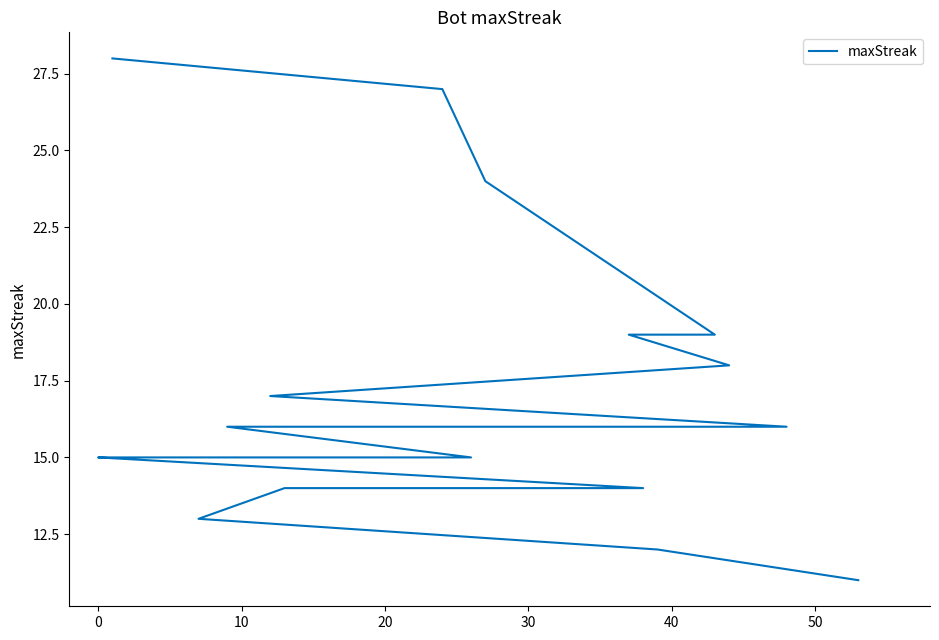

True or false: the data has more than 0 interior local peaks.

False